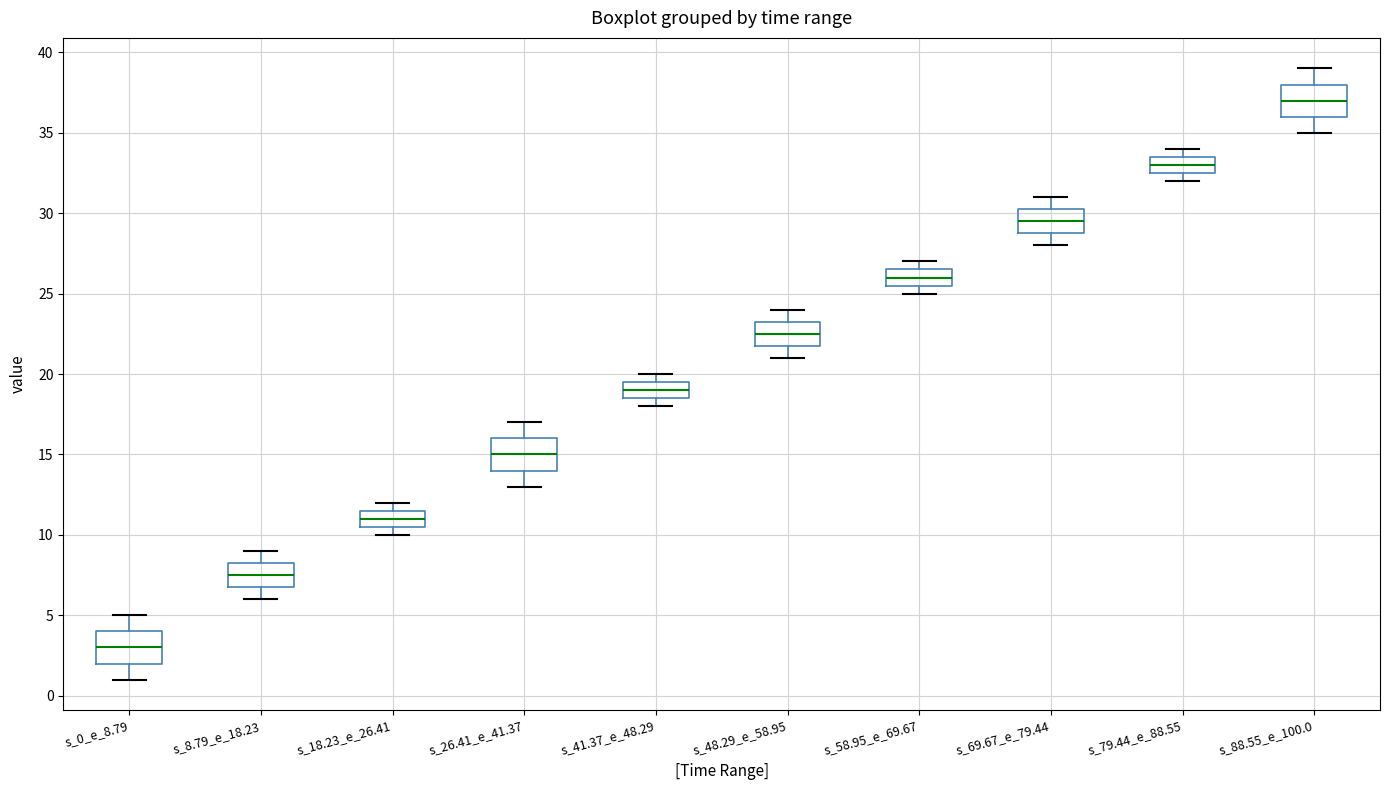

Reading left to right, transcribe this box plot: for each box, give where its median line is, the range the box spans, and where its two whiskers end, as read against the y-axis. The values are not printed on the chart, so give them approximately, as read against the axis.

s_0_e_8.79: median 3.0, box 2.0 to 4.0, whiskers 1.0 to 5.0
s_8.79_e_18.23: median 7.5, box 7.0 to 8.5, whiskers 6.0 to 9.0
s_18.23_e_26.41: median 11.0, box 10.5 to 11.5, whiskers 10.0 to 12.0
s_26.41_e_41.37: median 15.0, box 14.0 to 16.0, whiskers 13.0 to 17.0
s_41.37_e_48.29: median 19.0, box 18.5 to 19.5, whiskers 18.0 to 20.0
s_48.29_e_58.95: median 22.5, box 22.0 to 23.5, whiskers 21.0 to 24.0
s_58.95_e_69.67: median 26.0, box 25.5 to 26.5, whiskers 25.0 to 27.0
s_69.67_e_79.44: median 29.5, box 29.0 to 30.5, whiskers 28.0 to 31.0
s_79.44_e_88.55: median 33.0, box 32.5 to 33.5, whiskers 32.0 to 34.0
s_88.55_e_100.0: median 37.0, box 36.0 to 38.0, whiskers 35.0 to 39.0